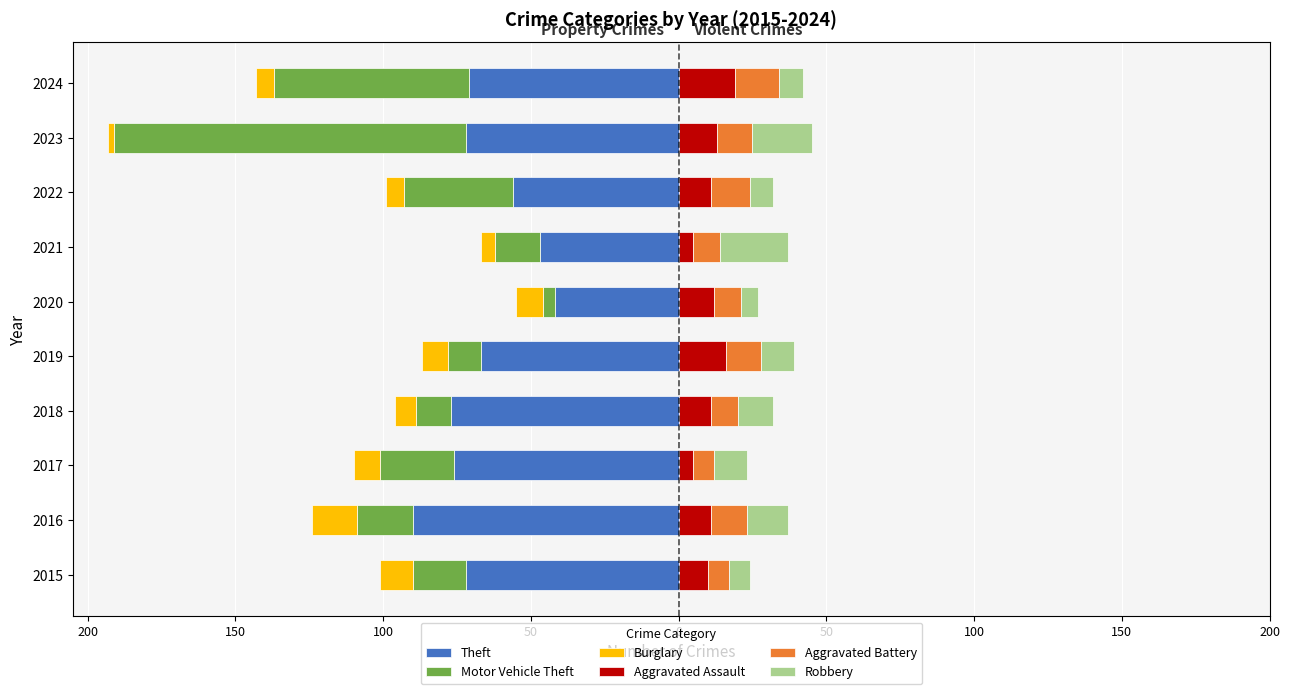

Reading right to left, transcribe all the data shown in this chart.

Theft: -71	-72	-56	-47	-42	-67	-77	-76	-90	-72
Motor Vehicle Theft: -66	-119	-37	-15	-4	-11	-12	-25	-19	-18
Burglary: -6	-2	-6	-5	-9	-9	-7	-9	-15	-11
Aggravated Assault: 19	13	11	5	12	16	11	5	11	10
Aggravated Battery: 15	12	13	9	9	12	9	7	12	7
Robbery: 8	20	8	23	6	11	12	11	14	7